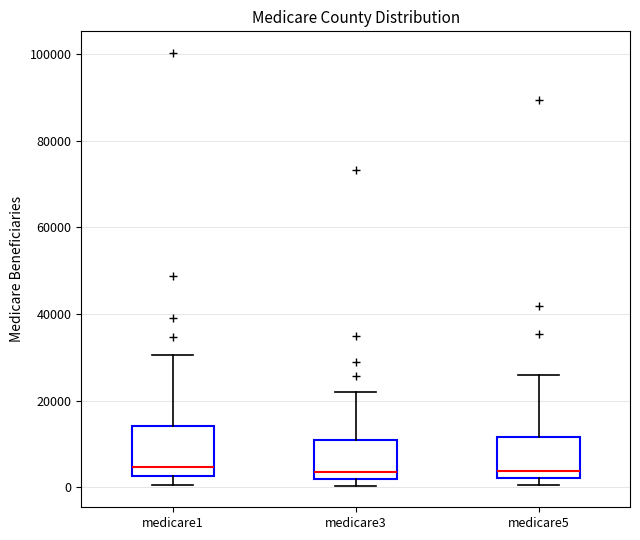

Reading left to right, transcribe this box plot: for each box, give where its median line is, the range the box spans, and where its two whiskers end, as read against the y-axis. The values are not printed on the chart, so give them approximately, as read against the axis.

medicare1: median 4000, box 2000 to 14000, whiskers 0 to 30000
medicare3: median 4000, box 2000 to 10000, whiskers 0 to 22000
medicare5: median 4000, box 2000 to 12000, whiskers 0 to 26000